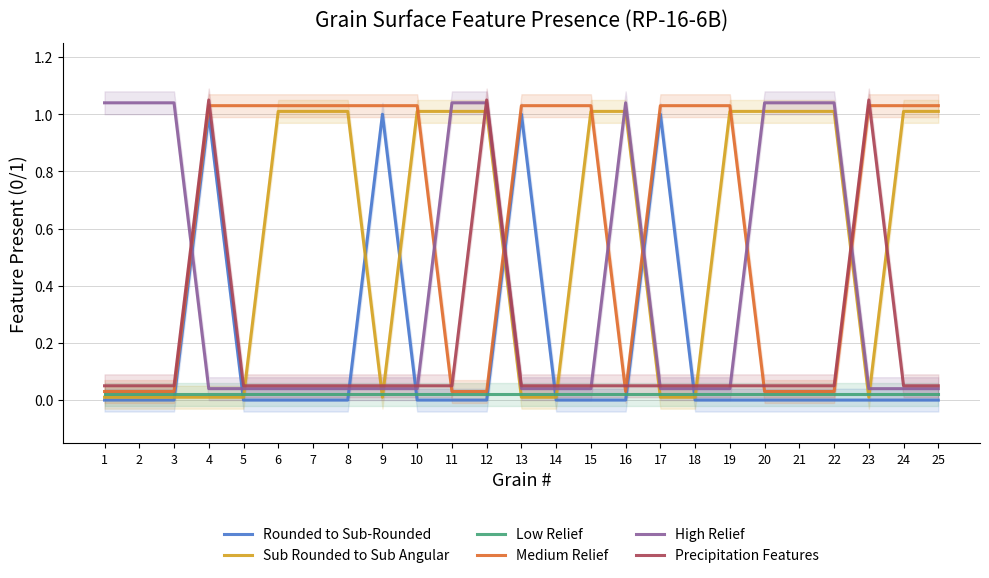

How many lines are shown in the chart?

6